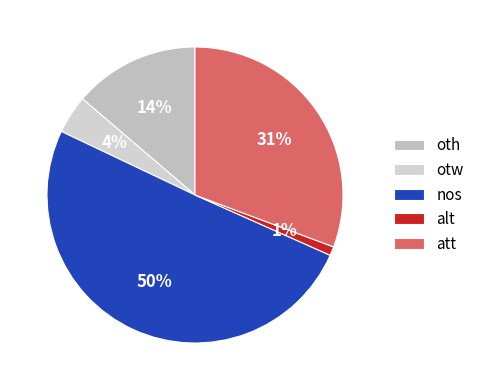

How many slices are in this pie chart?

5